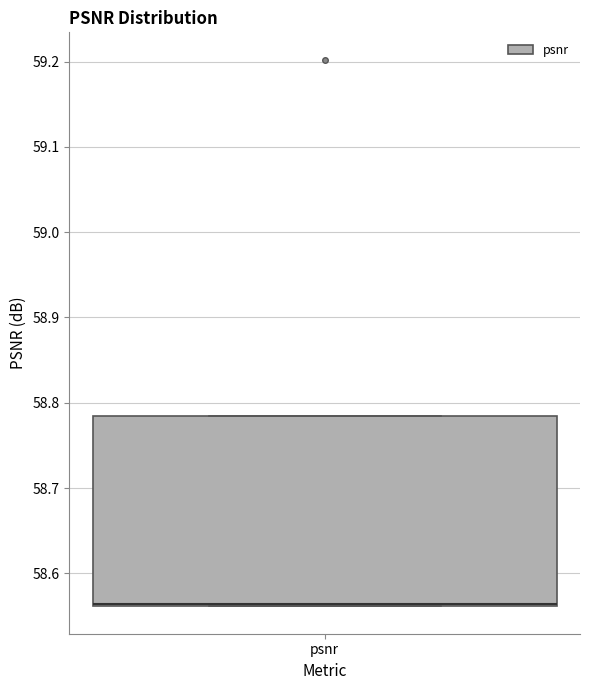

Transcribe this box plot: give where the median line is, the range the box spans, and where the two whiskers end, as read against the y-axis. The values are not printed on the chart, so give them approximately, as read against the axis.

median 58.56 (drawn on the box's lower edge), box 58.56 to 58.78, whiskers 58.56 to 58.78